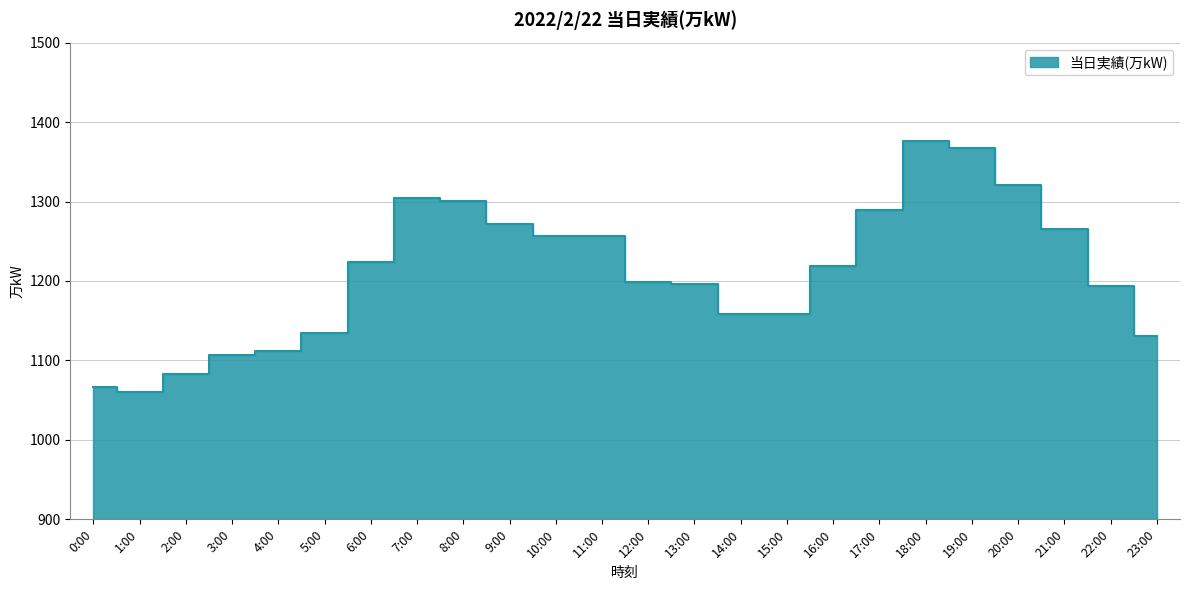

What is the smallest value displayed?

1060